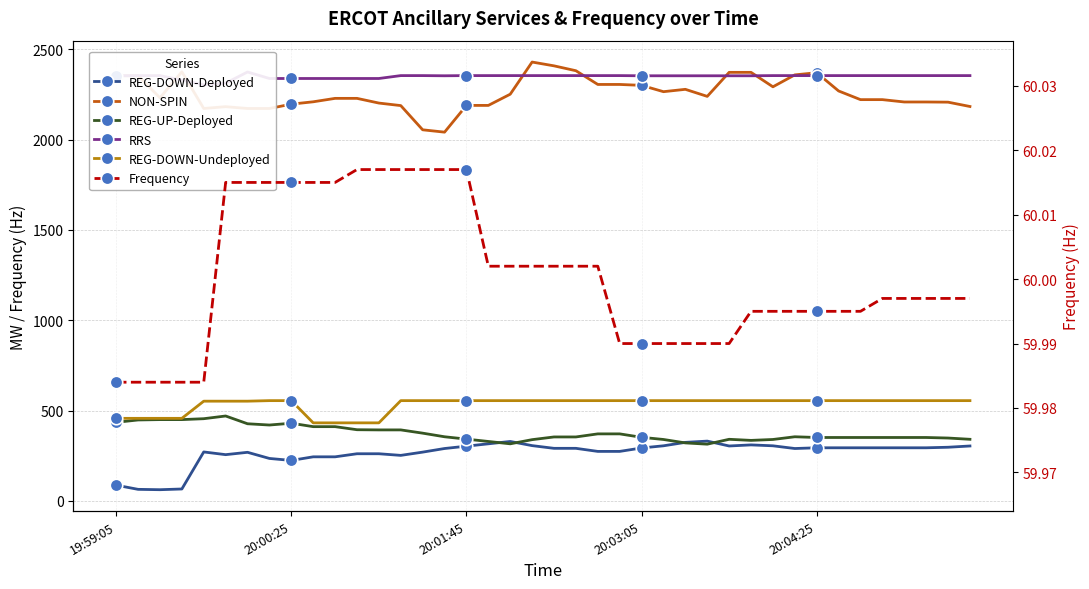

Is the value of NON-SPIN at 8 greater than the value of RRS at 20:03:05?

No